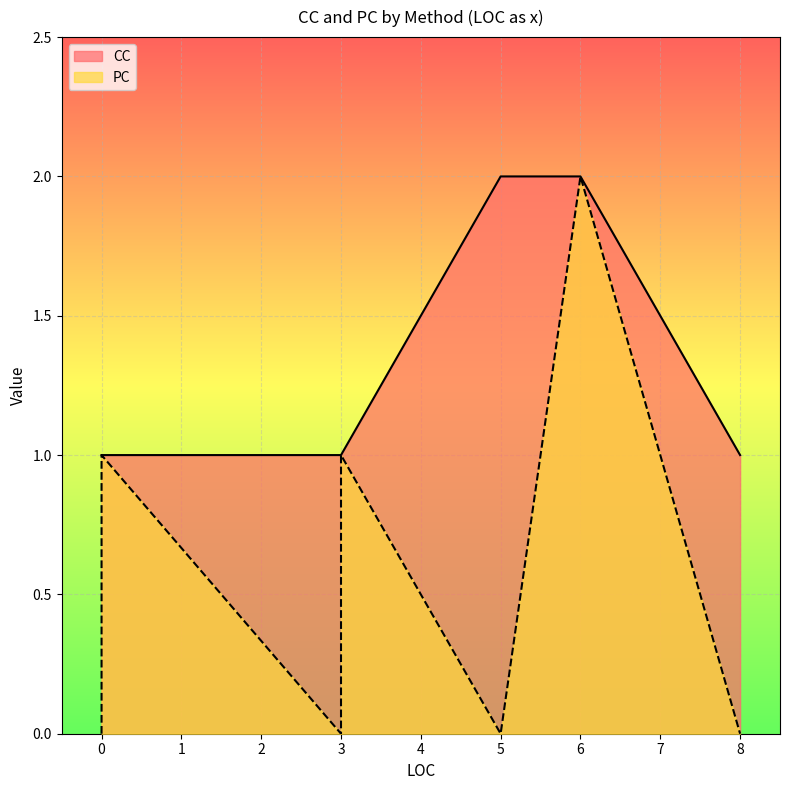

True or false: CC and PC cross at least once.

False